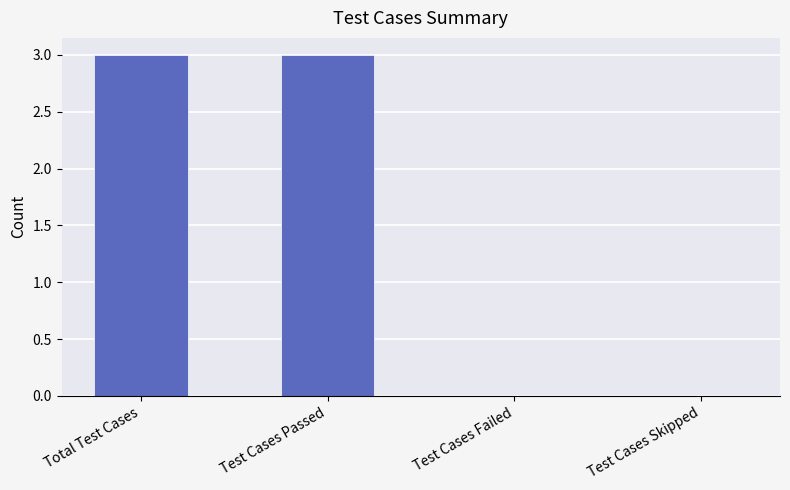

What is the maximum value shown in the chart?

3